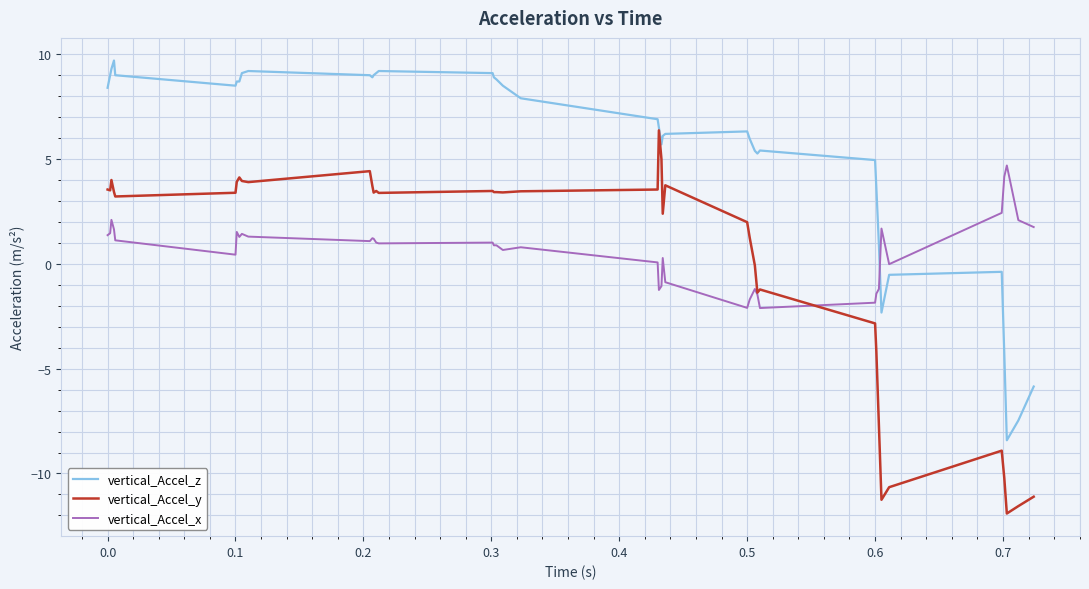

Rank the series by their maximum value, from highest to lowest.

vertical_Accel_z, vertical_Accel_y, vertical_Accel_x